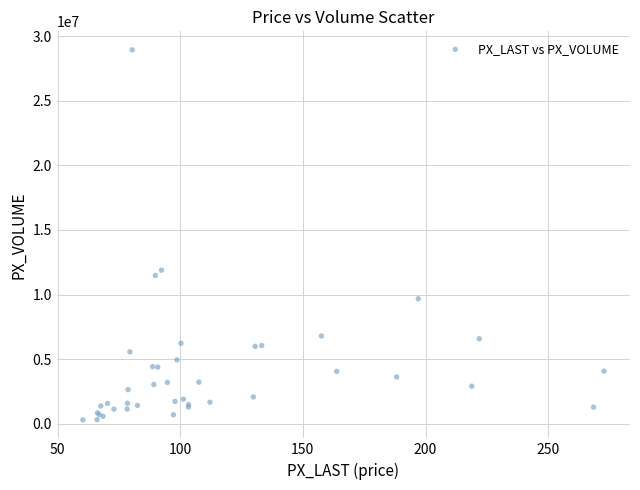

What Y value in the scatter plot is closest to 14620012?

11886890